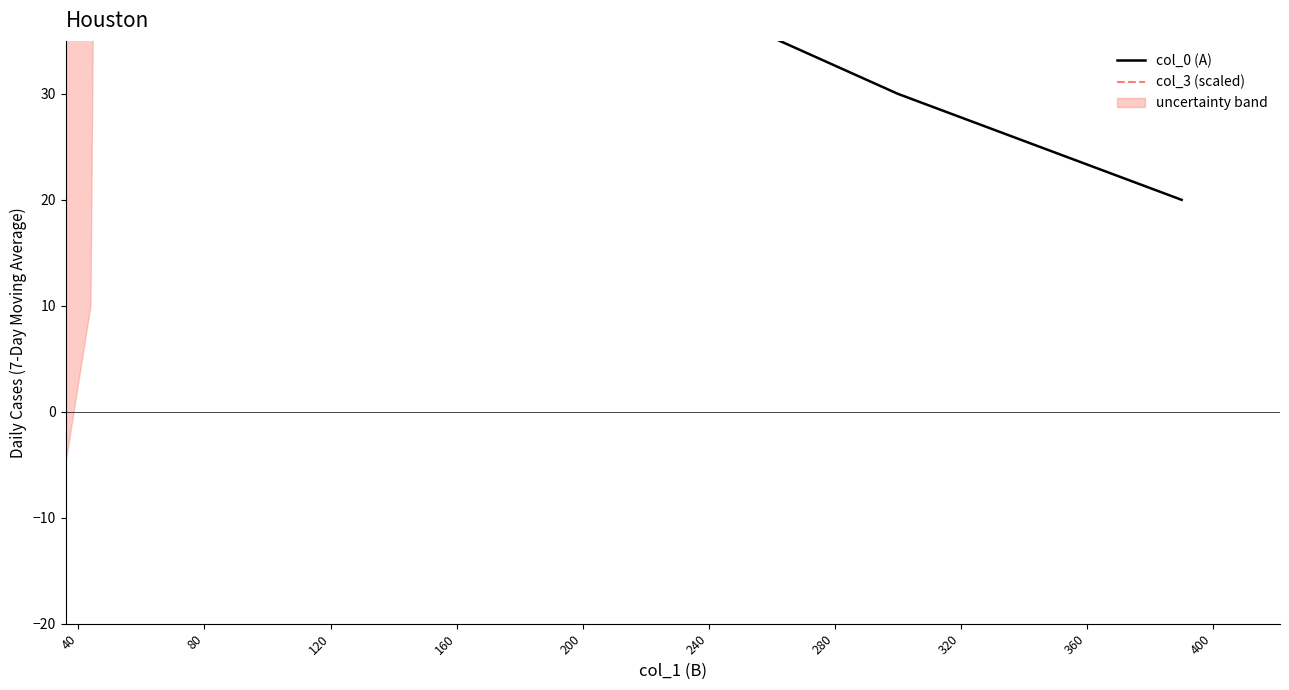

What value does the col_3 (scaled) series have at 160?

75